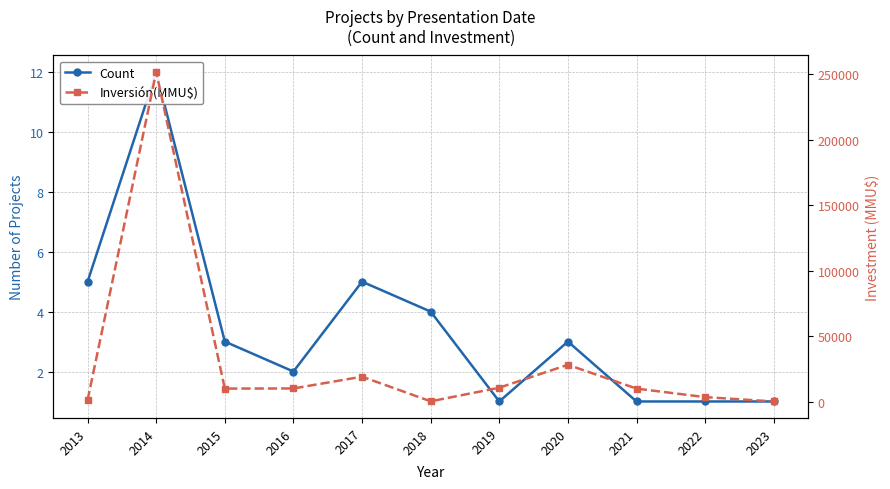

True or false: Count has a value of 1 at 2022.

True